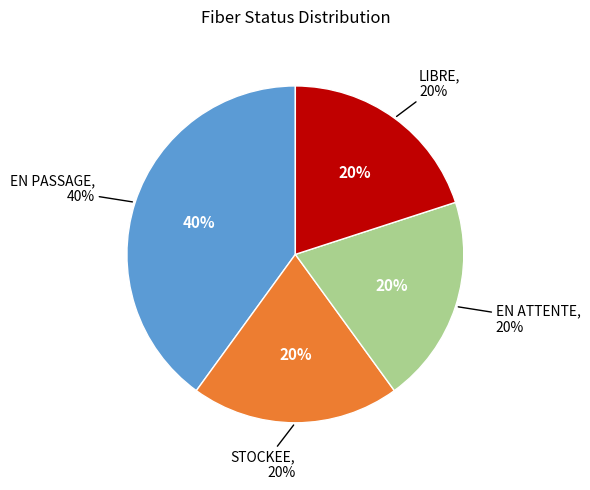

Between LIBRE and STOCKEE, which is larger?

LIBRE